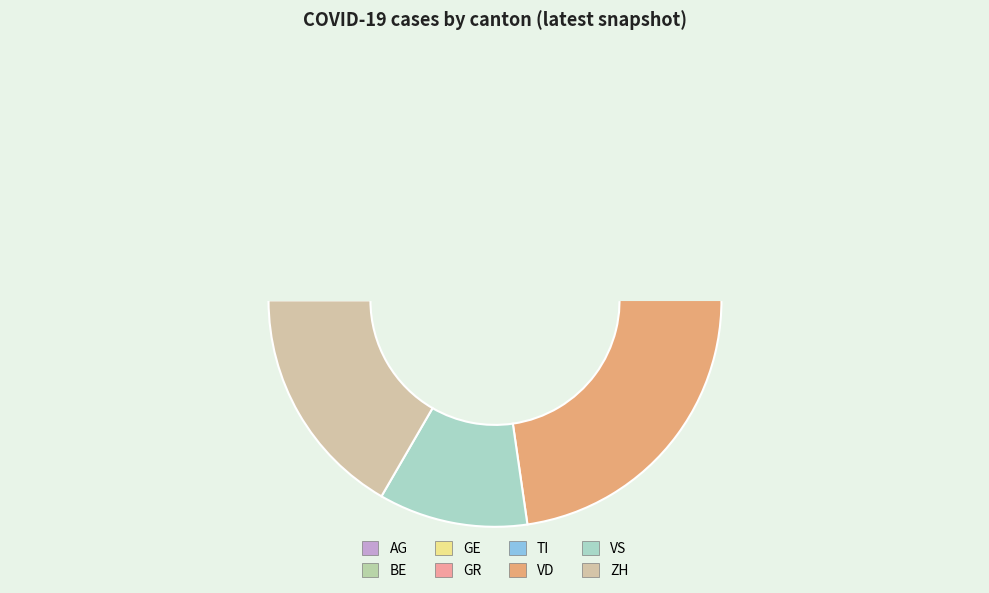

How many segments does this pie chart have?

8